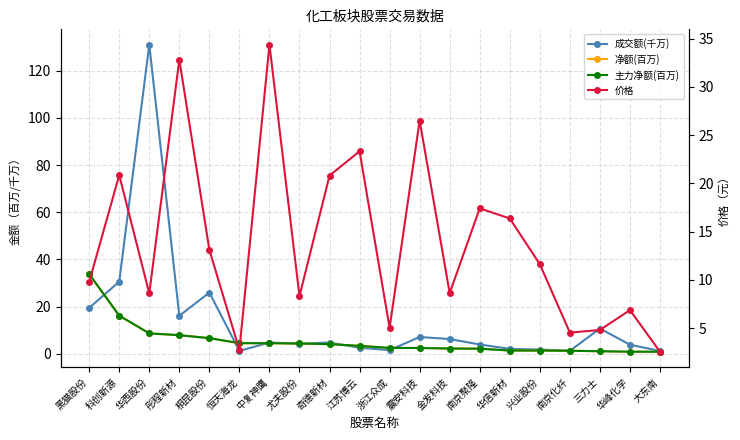

True or false: 净额(百万) has a value of 0.9 at 华峰化学.

True